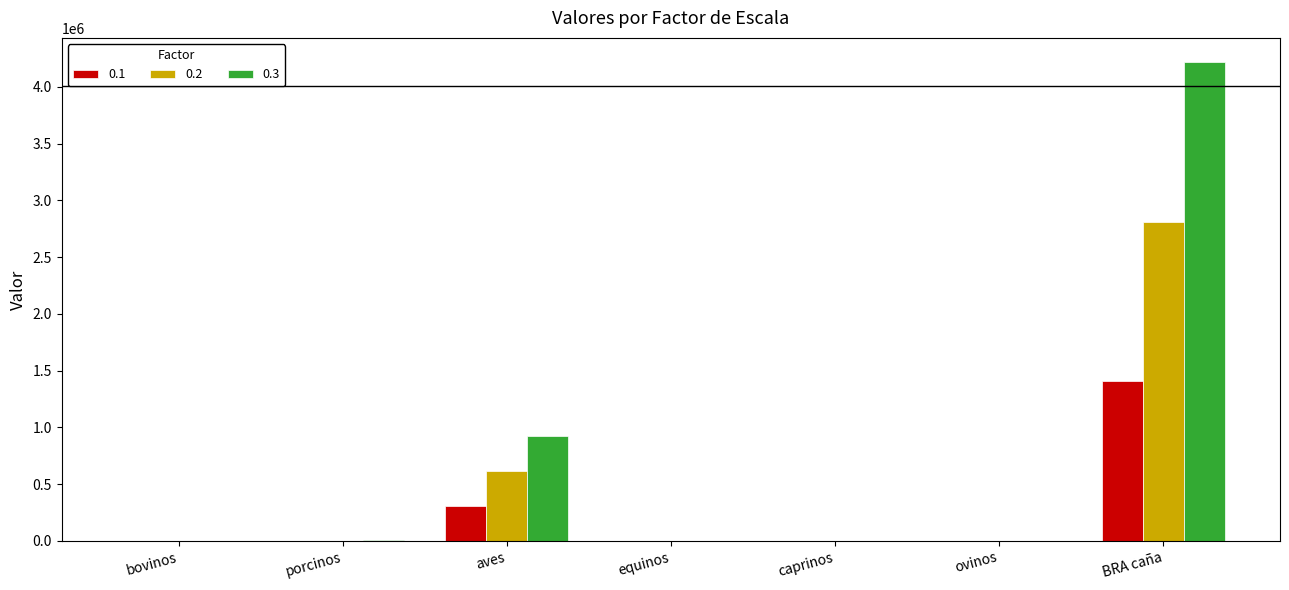

At which label is 0.1 closest to 703016?

aves